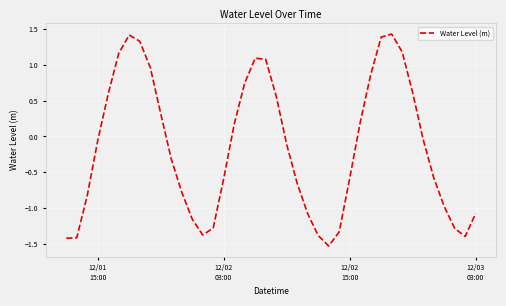

What is the difference between the maximum and minimum values?

3.0